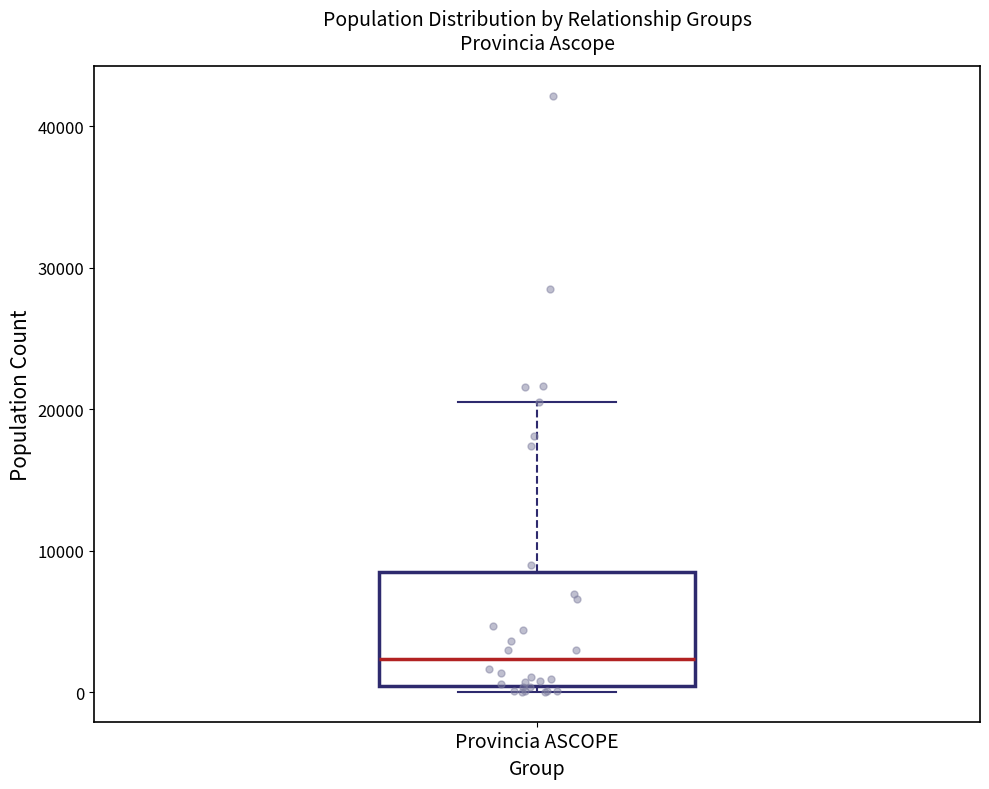

Where is the lower edge of the box for Provincia ASCOPE on the y-axis? The values are not printed on the chart, so give them approximately, as read against the axis.

0